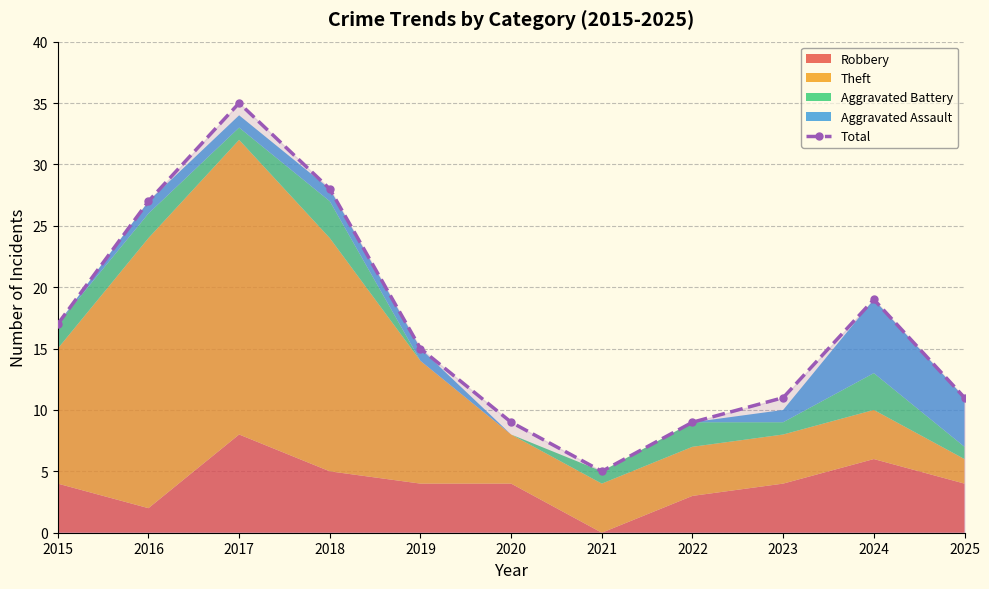

What is the average value?

17